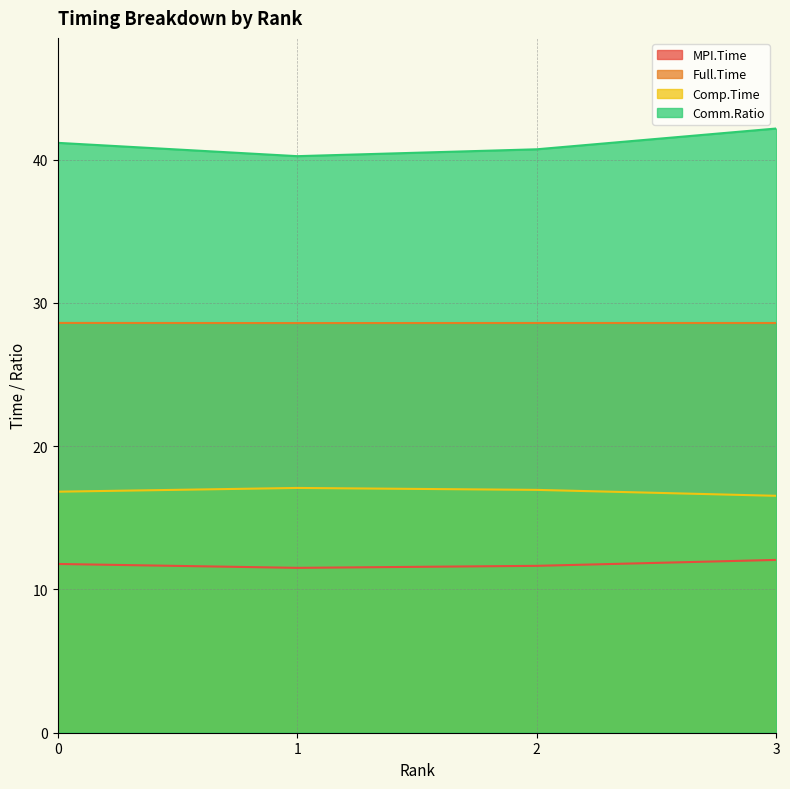

The value of Comp.Time at 0 is 16.8. True or false?

True